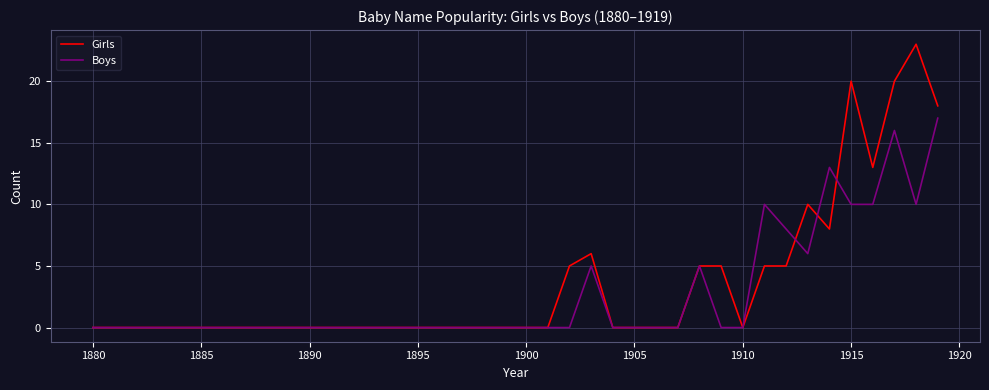

What is the highest value of the Girls series?

23